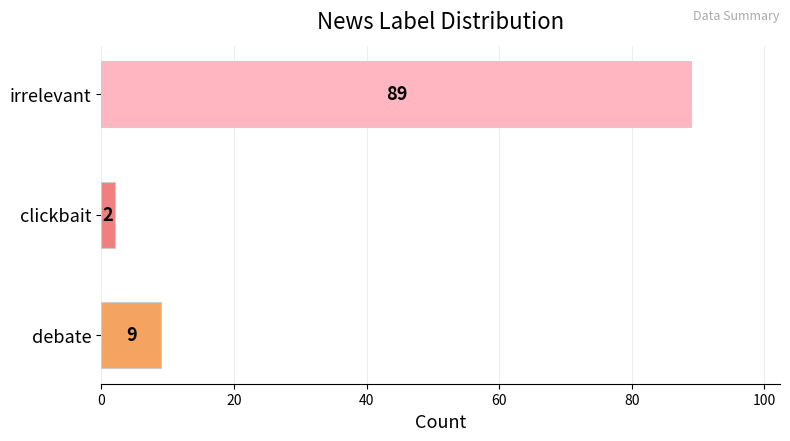

What is the greatest value displayed?

89